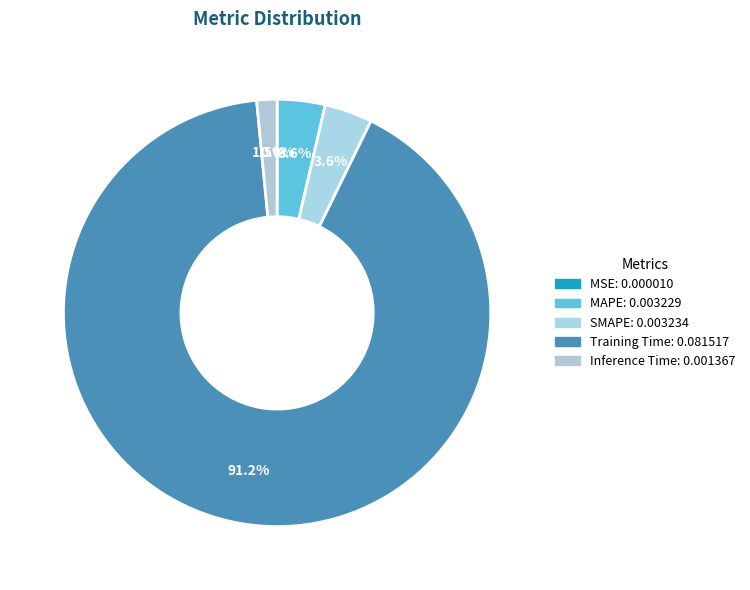

Do Inference Time and MSE together represent more than half of the pie?

No